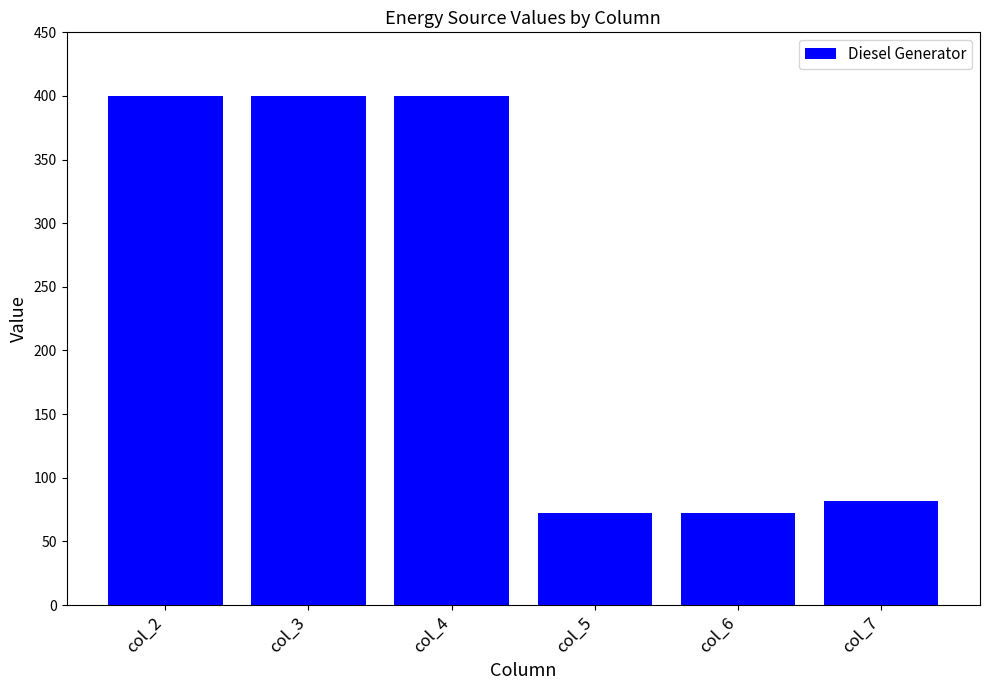

What is the minimum value shown in the chart?

72